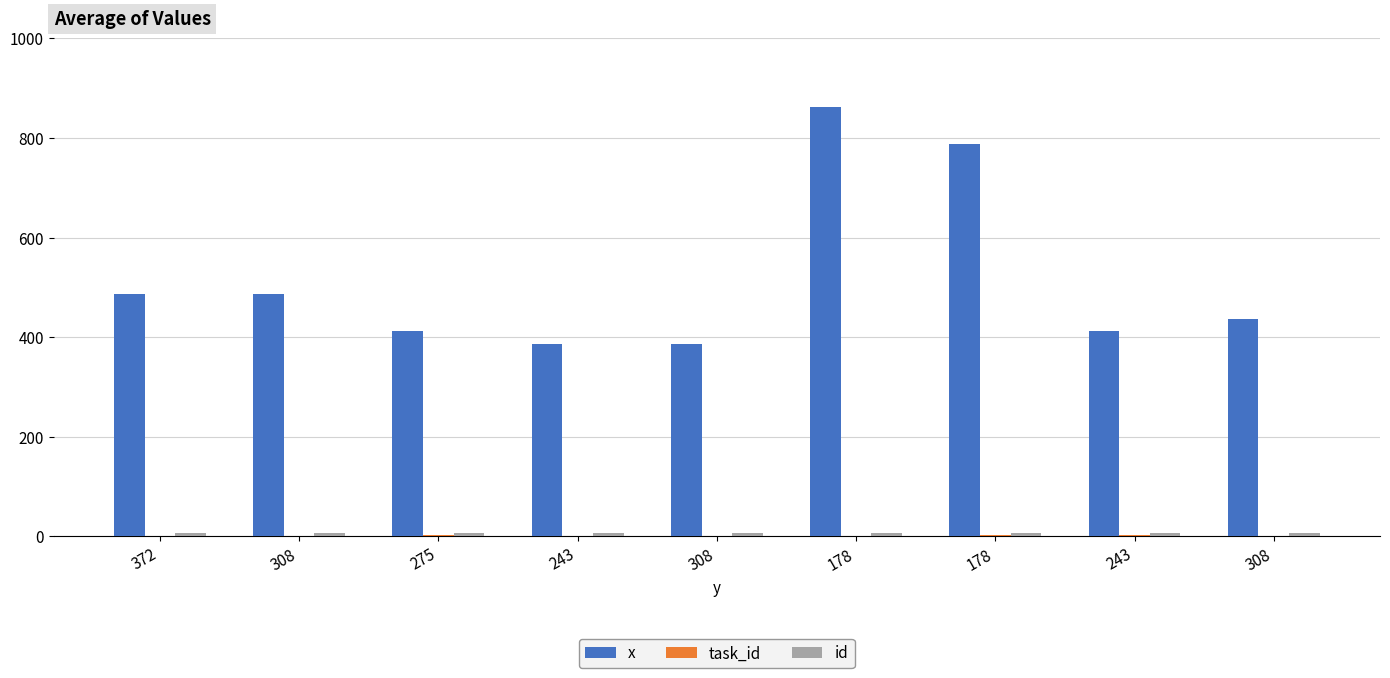

The value of x at 308 is 387. True or false?

True